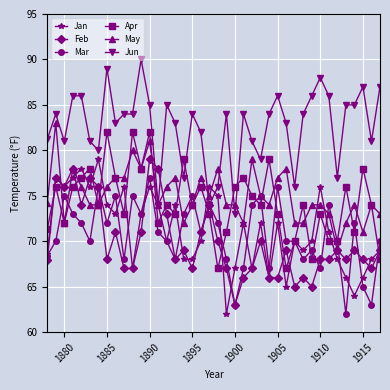

What is the minimum value shown in the chart?

62.0